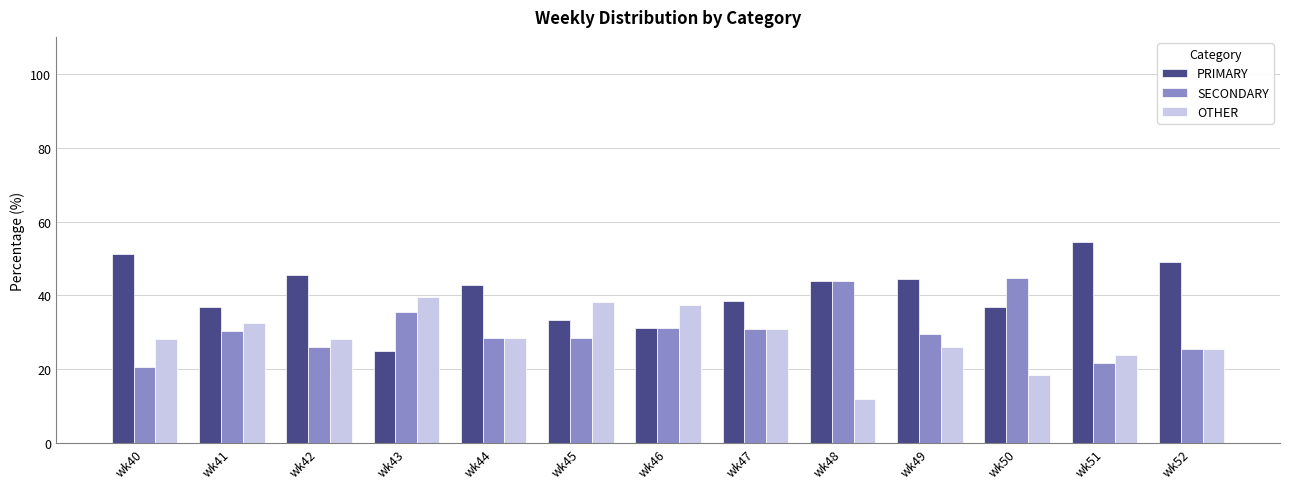

What is the sum of the PRIMARY values at wk51 and wk43?

79.3